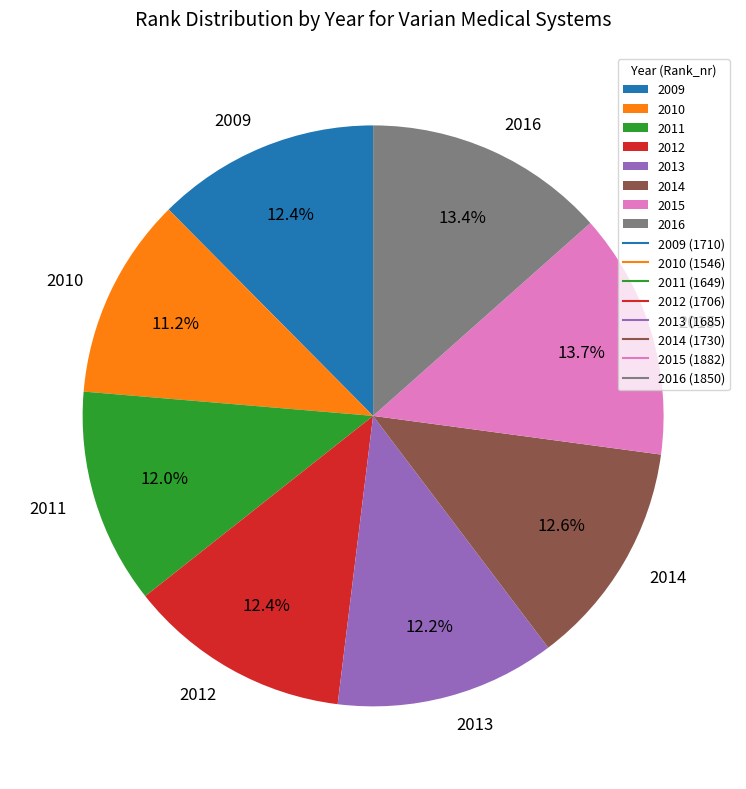

True or false: 2011 accounts for 20% of the total.

False